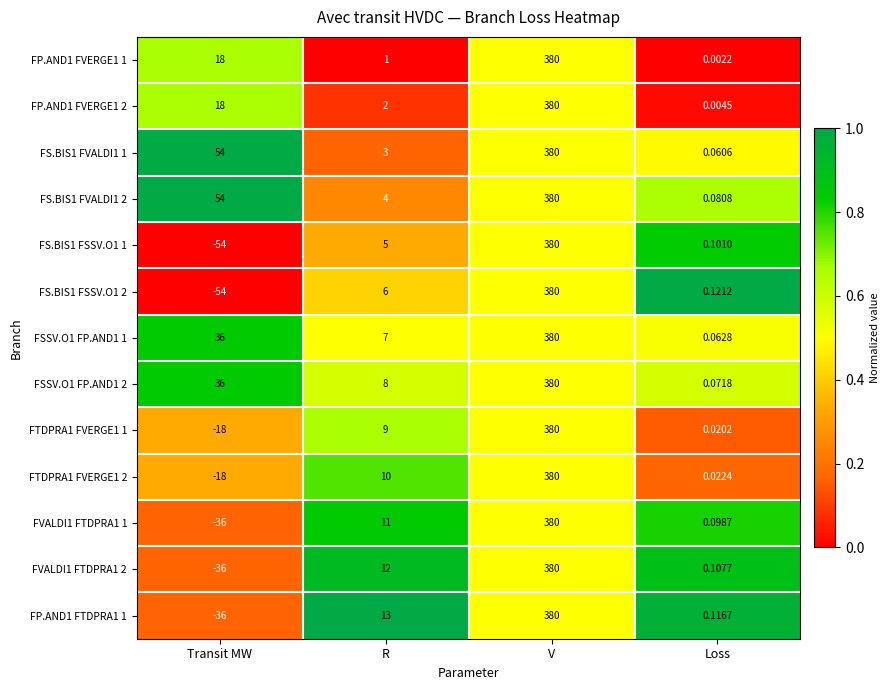

At how many categories does at least one series exceed 0?

4